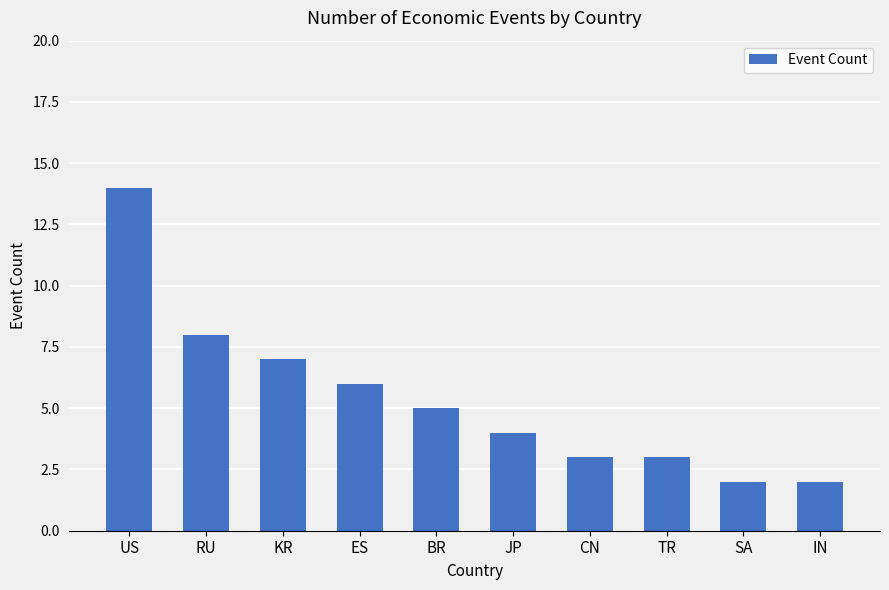

What is the difference between the second highest and minimum values?

6